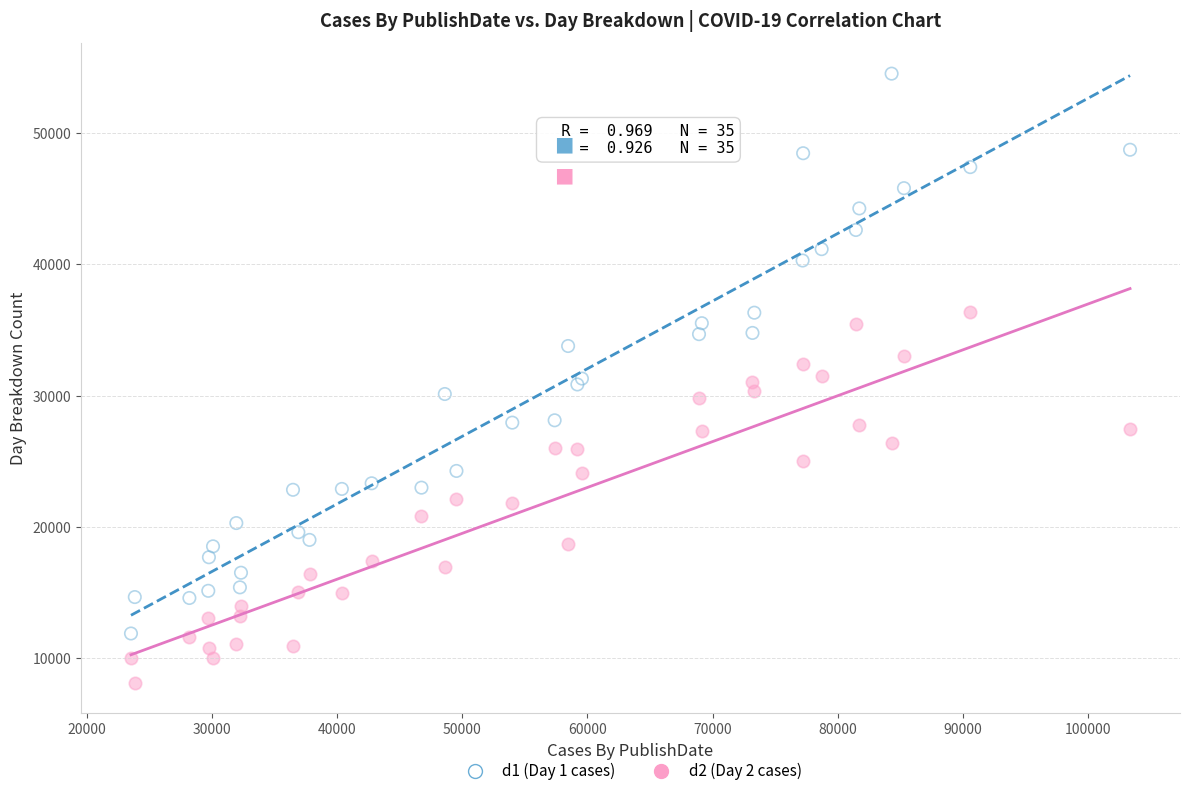

What are all the series names shown in the legend?

d1 (Day 1 cases), d2 (Day 2 cases)